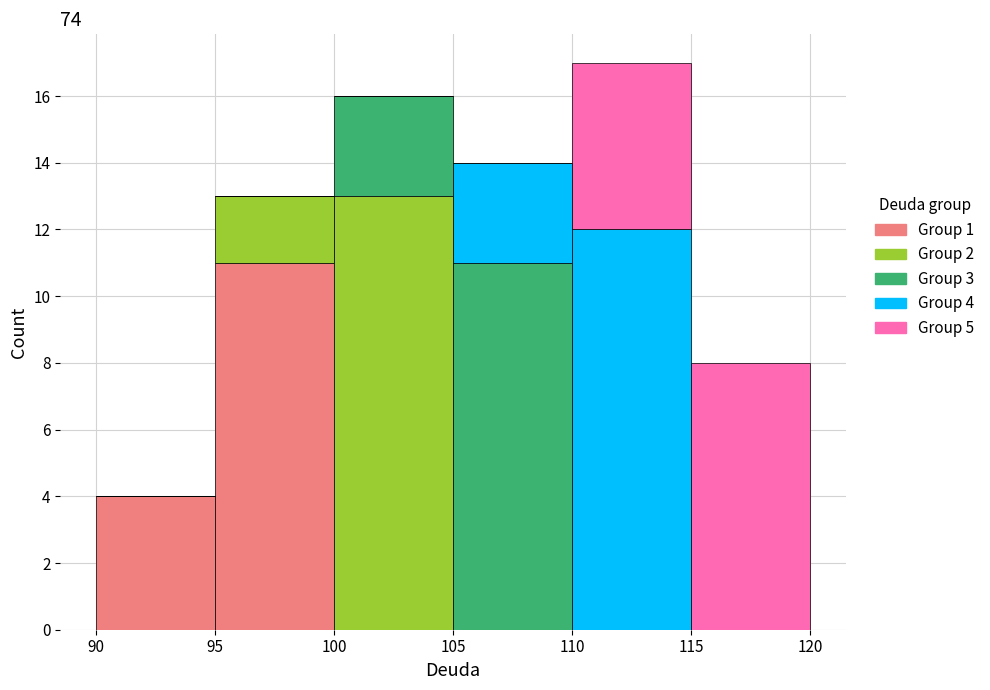

Which range on the x-axis has the tallest stacked bar (by total height)?

110 to 115